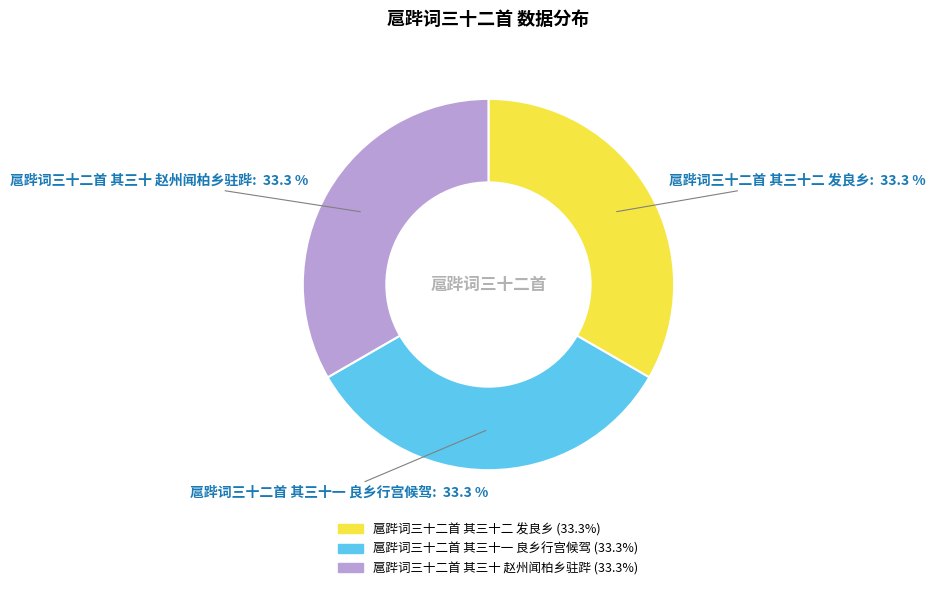

To the nearest percent, what percentage of the pie is 扈跸词三十二首 其三十 赵州闻柏乡驻跸?

33%